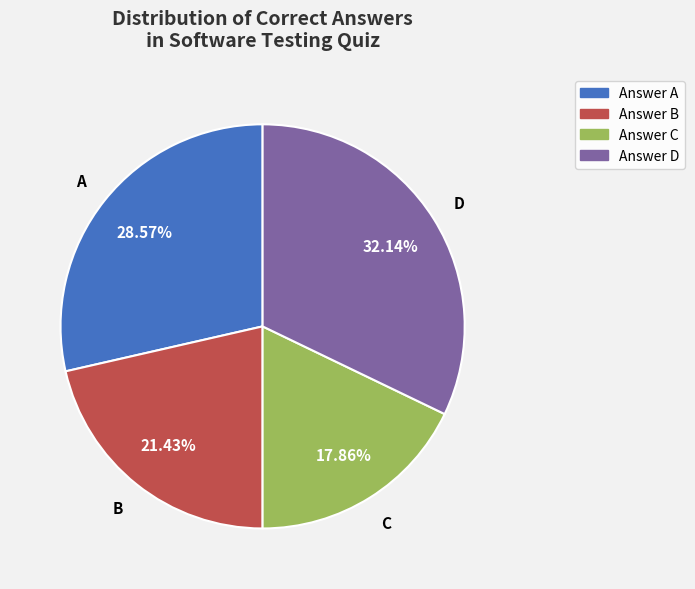

Does any single category account for the majority?

No